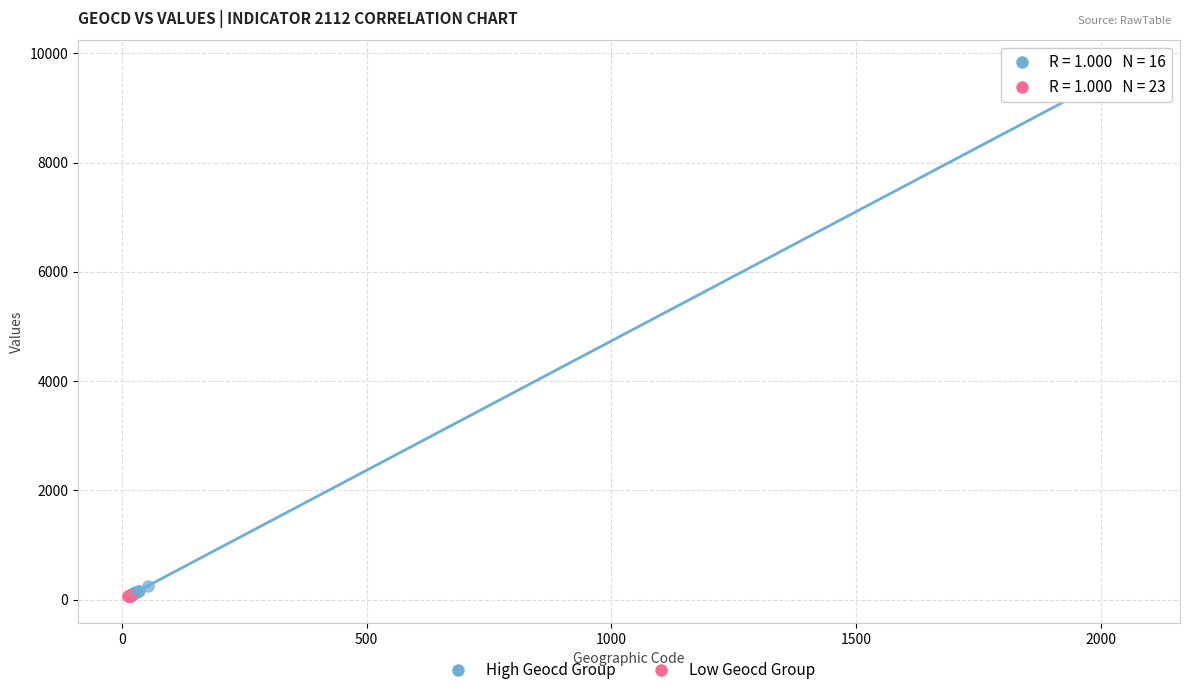

Which series has the widest spread of Y values?

High Geocd Group